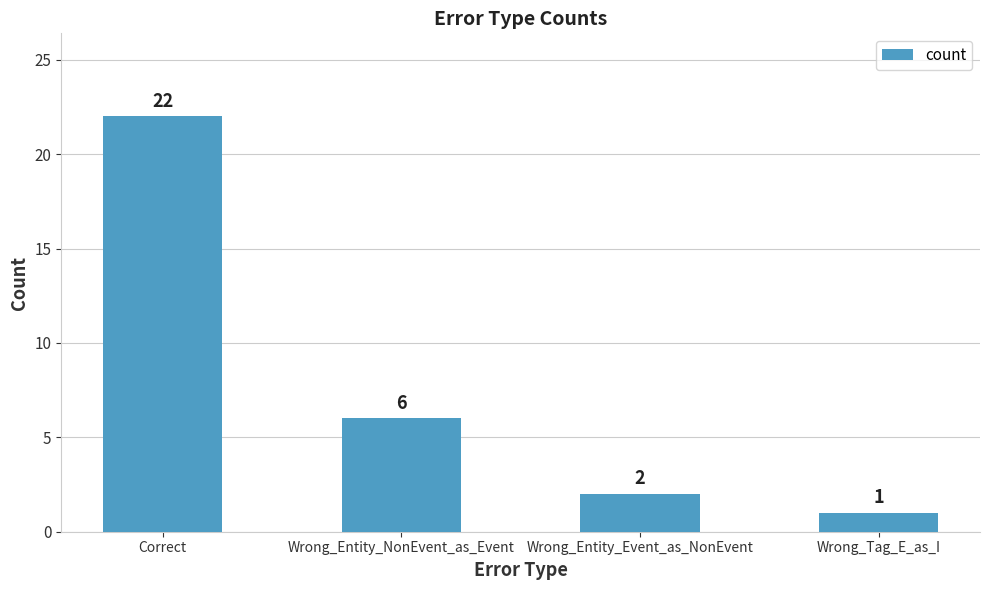

How many values are below 6?

2